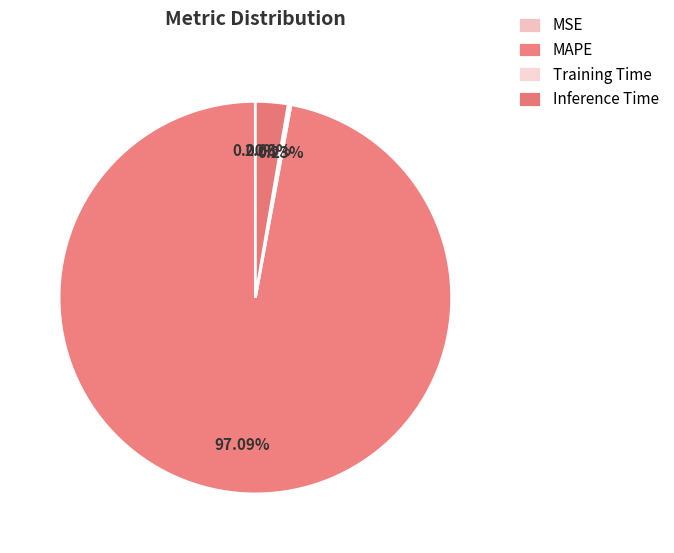

To the nearest percent, what is the combined percentage of Inference Time and Training Time?

3%